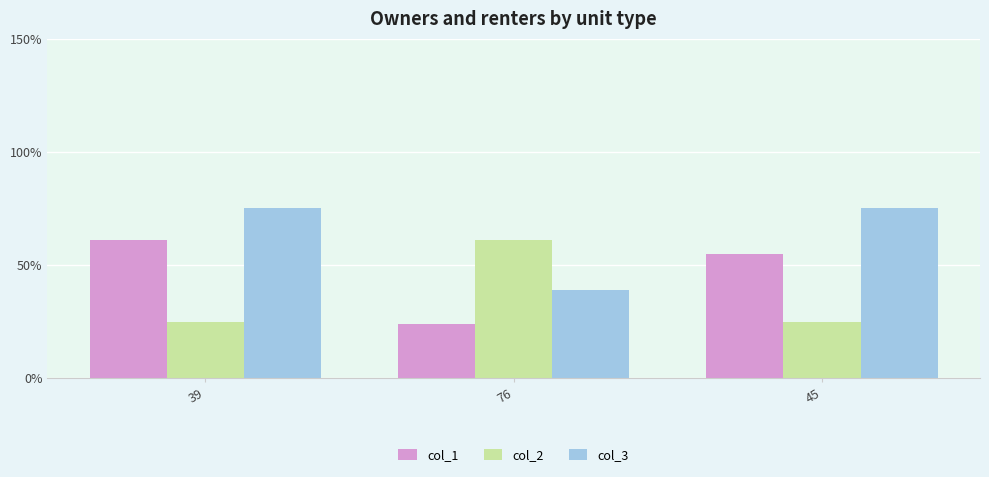

How many values in the col_3 series are below 75?

1